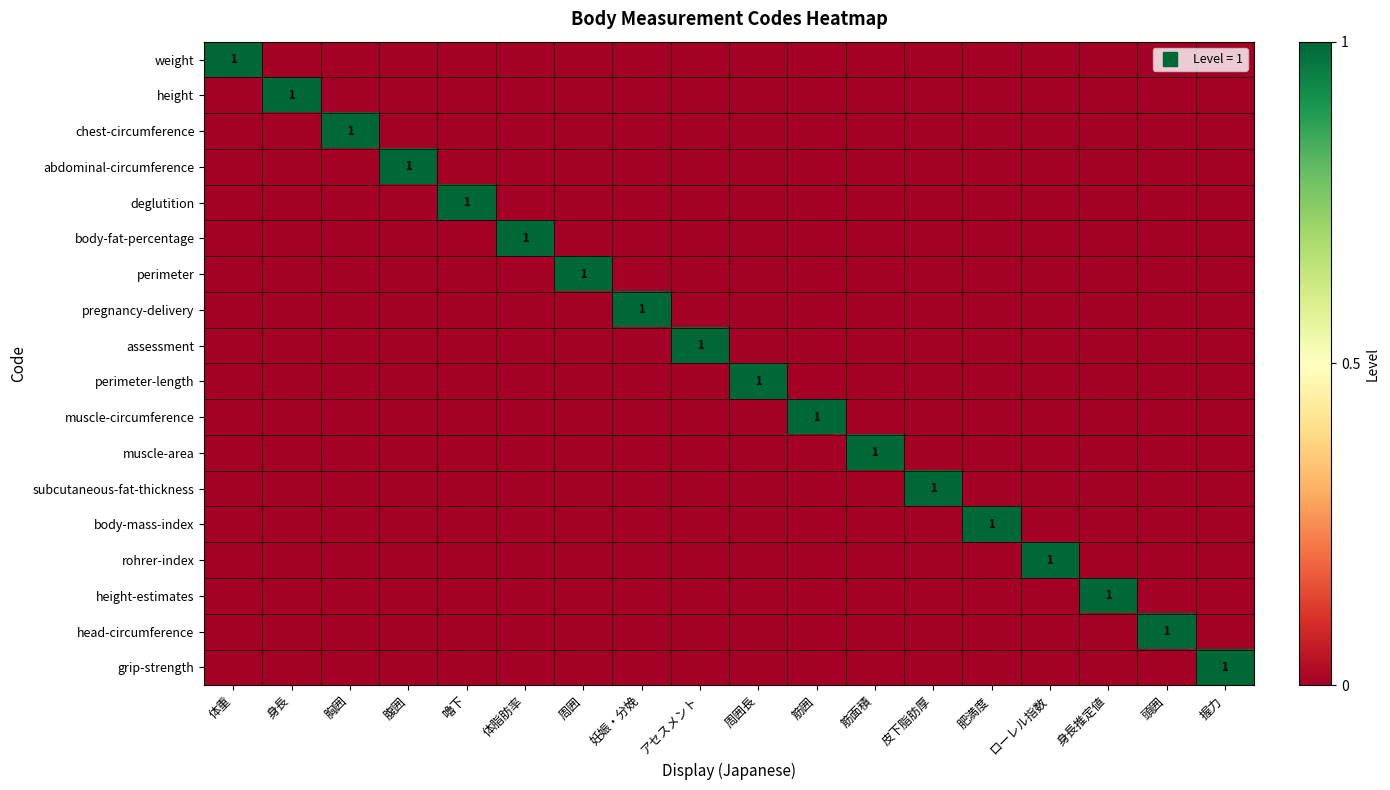

True or false: body-fat-percentage has a value of 0 at 身長.

True